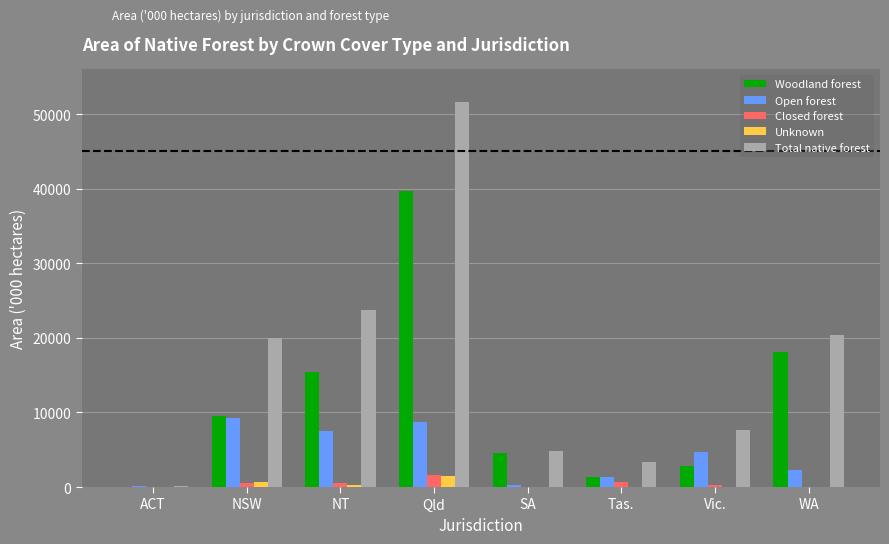

Which series changed the most between NSW and Qld?

Total native forest